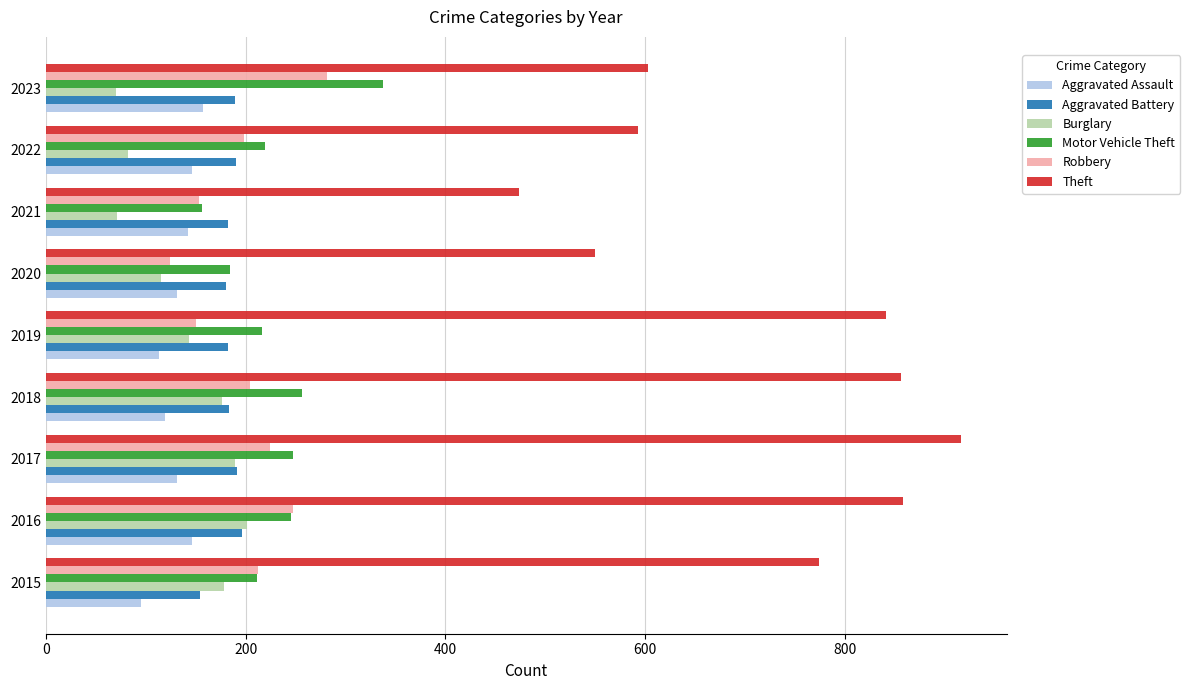

The Robbery series shows 414 at 2023. True or false?

False